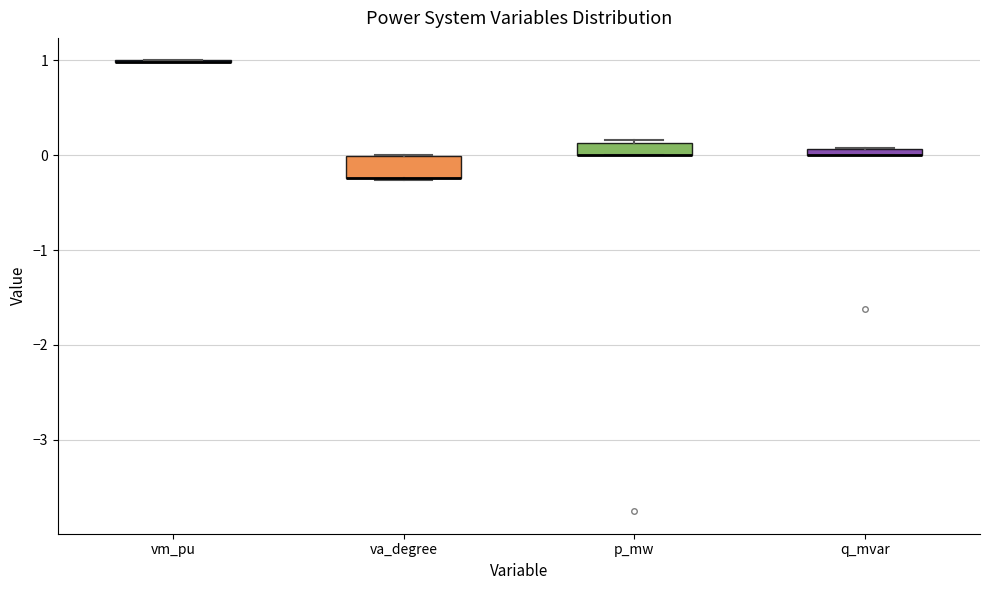

Where is the upper edge of the box for p_mw on the y-axis? The values are not printed on the chart, so give them approximately, as read against the axis.

0.1